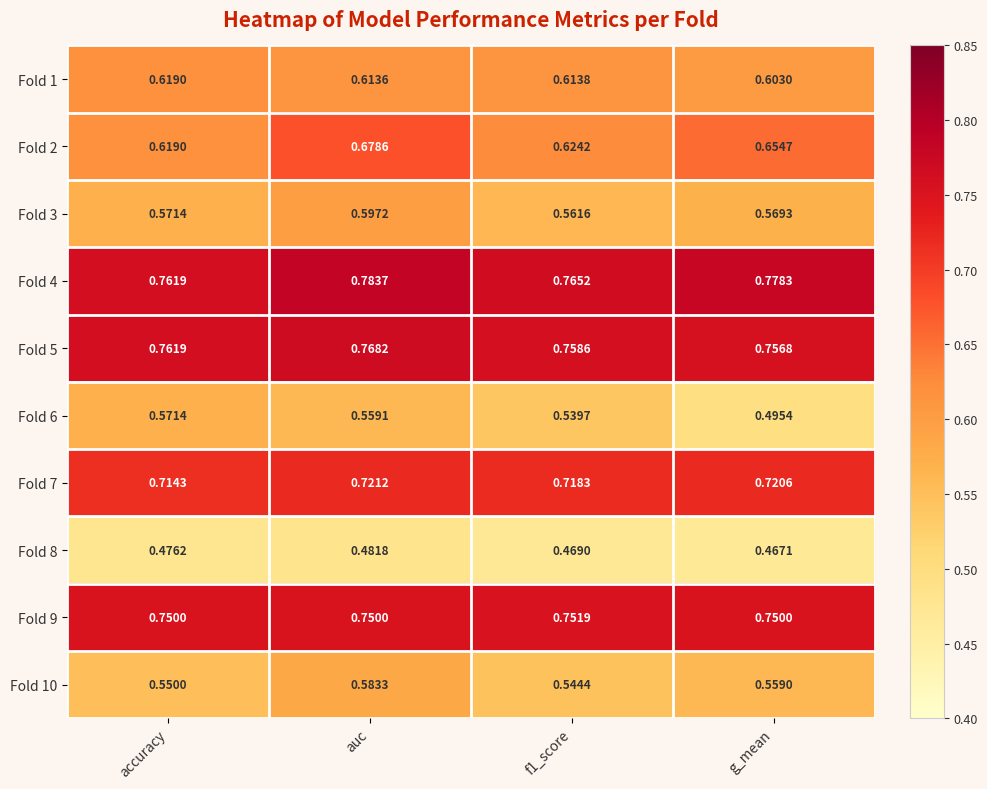

Which label corresponds to the largest value in the chart?

auc